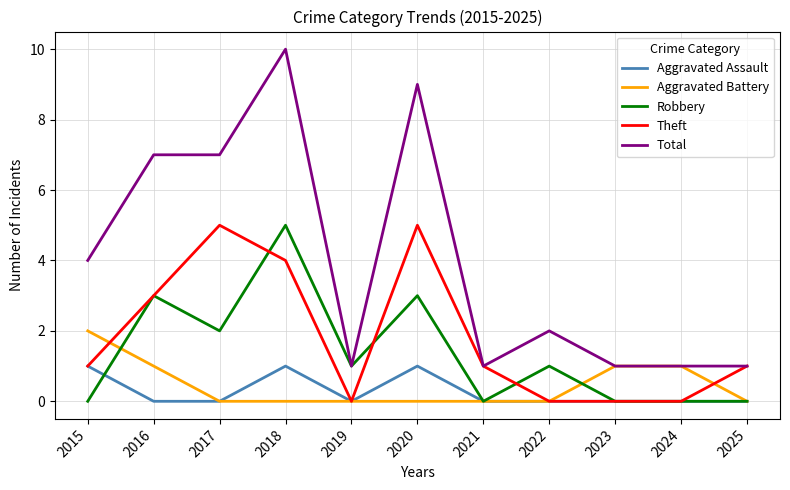

What is the greatest value displayed?

10